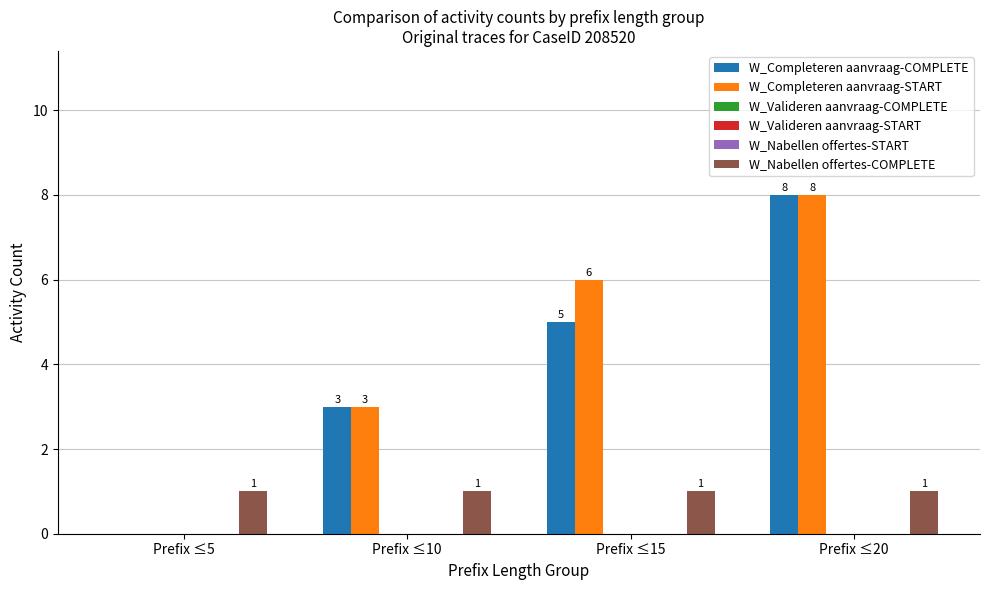

The W_Nabellen offertes-COMPLETE series shows 1 at Prefix ≤15. True or false?

True